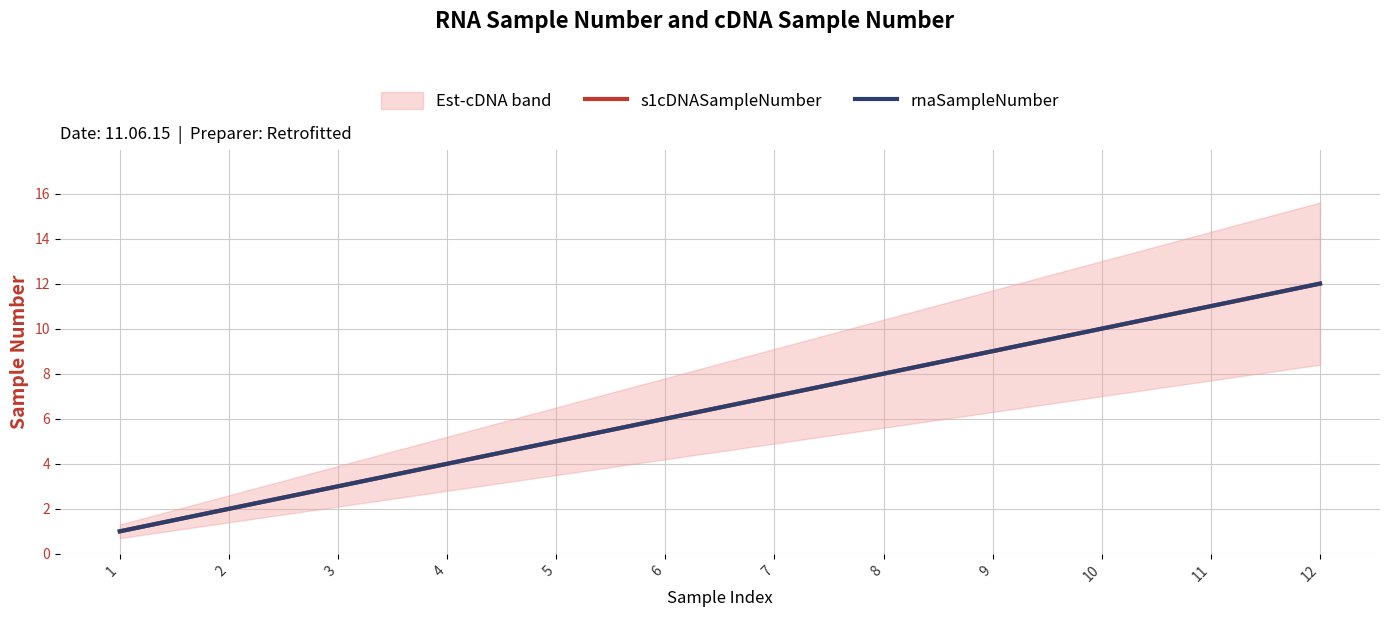

True or false: s1cDNASampleNumber has more than 1 interior local peaks.

False